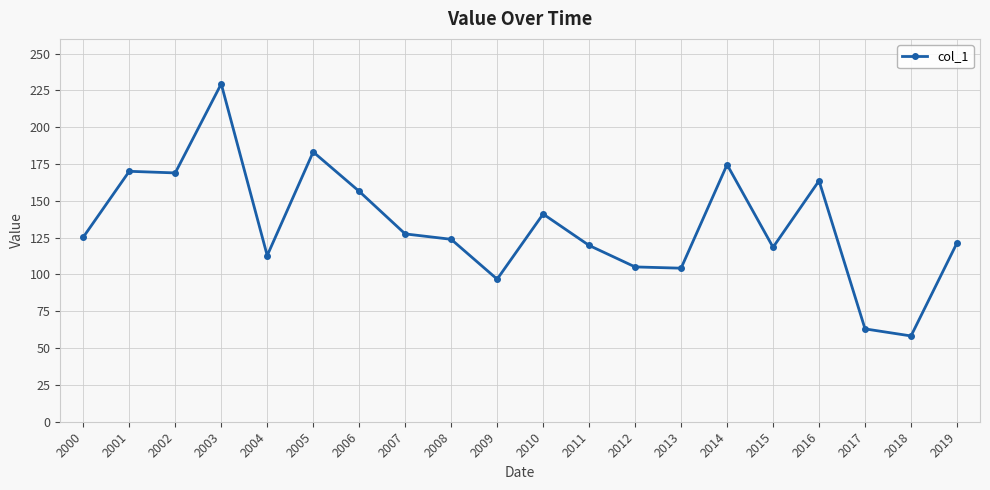

Read the value at 2019.

121.4